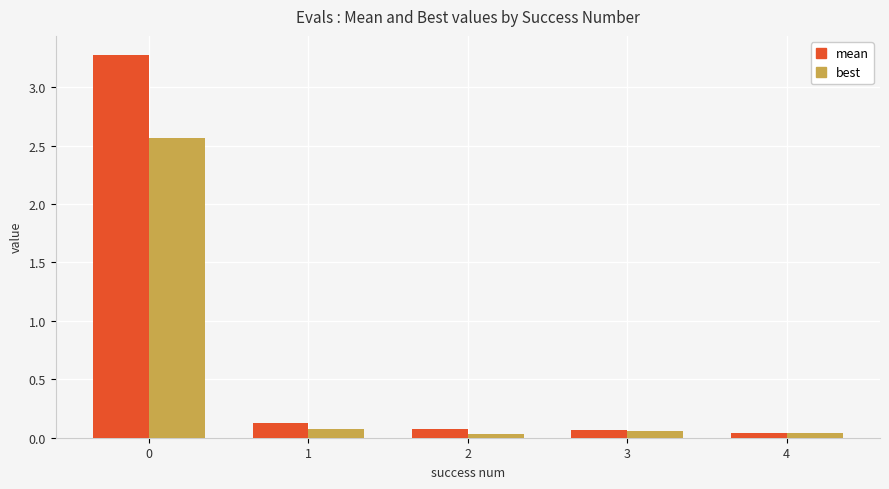

What is the sum of all mean values?

3.6